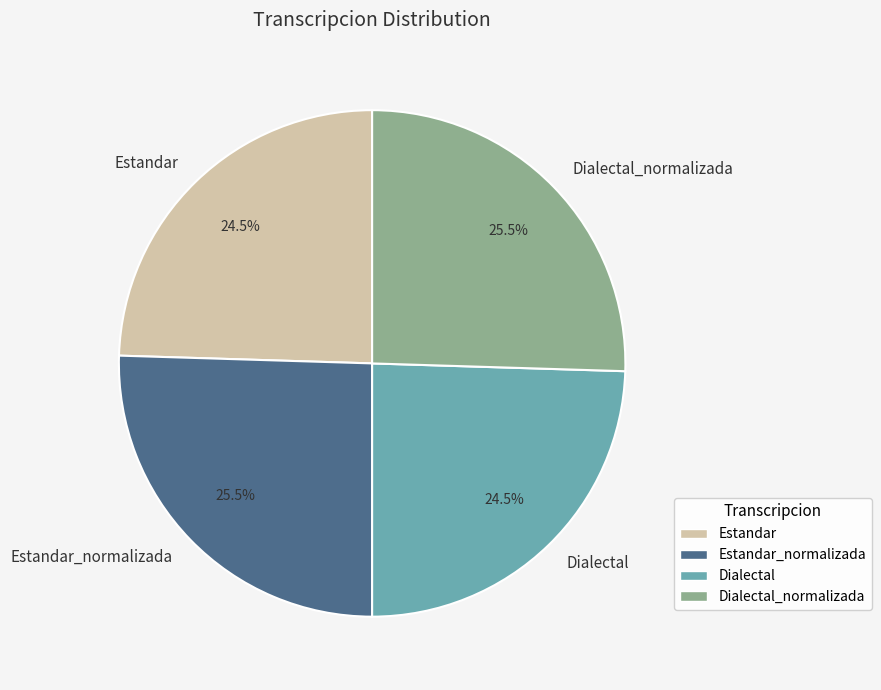

How many segments does this pie chart have?

4